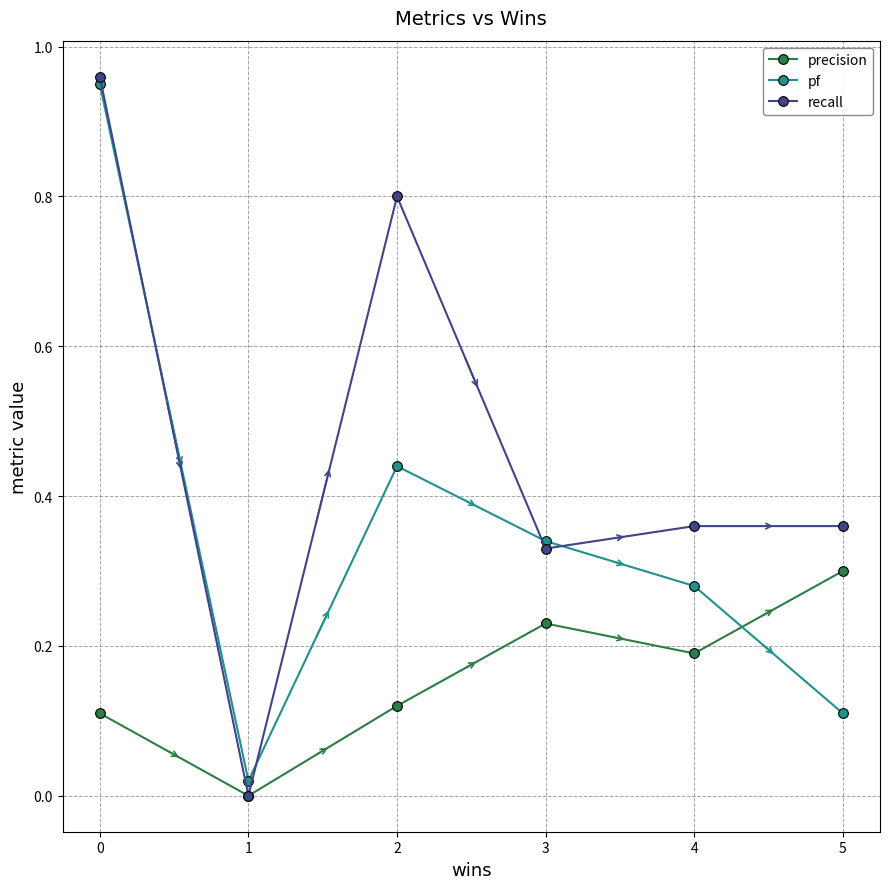

What is the total value across all series at 5?

0.8